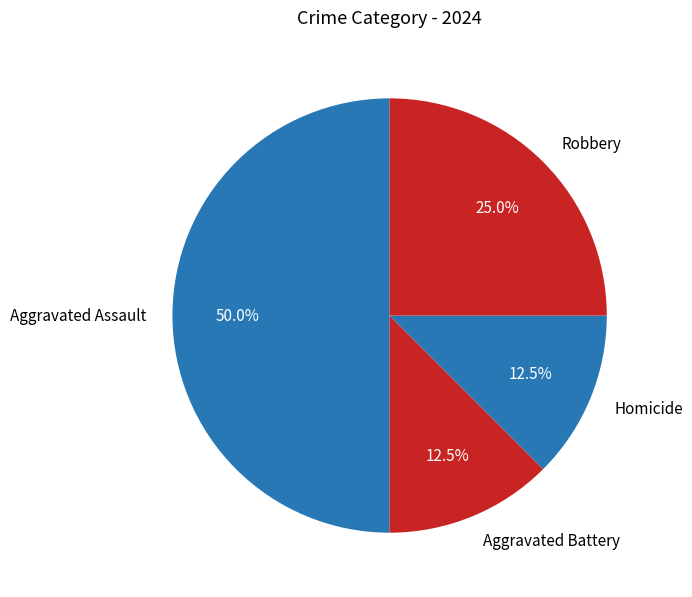

How many slices are in this pie chart?

4